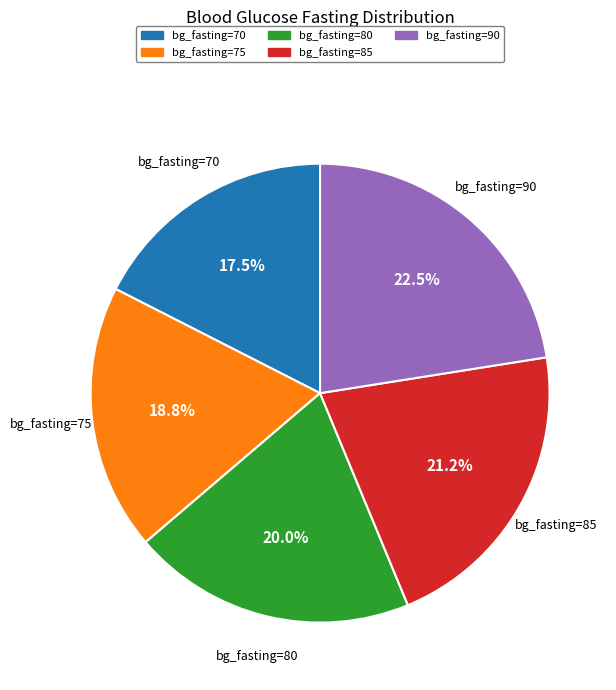

How much of the chart is everything except bg_fasting=70?

82.5%